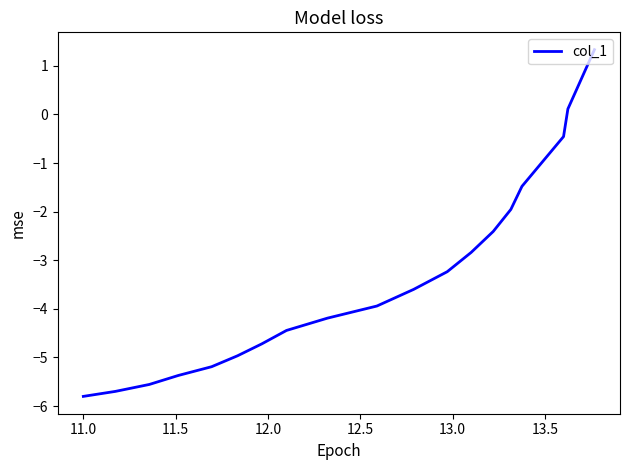

What is the maximum value shown in the chart?

1.3